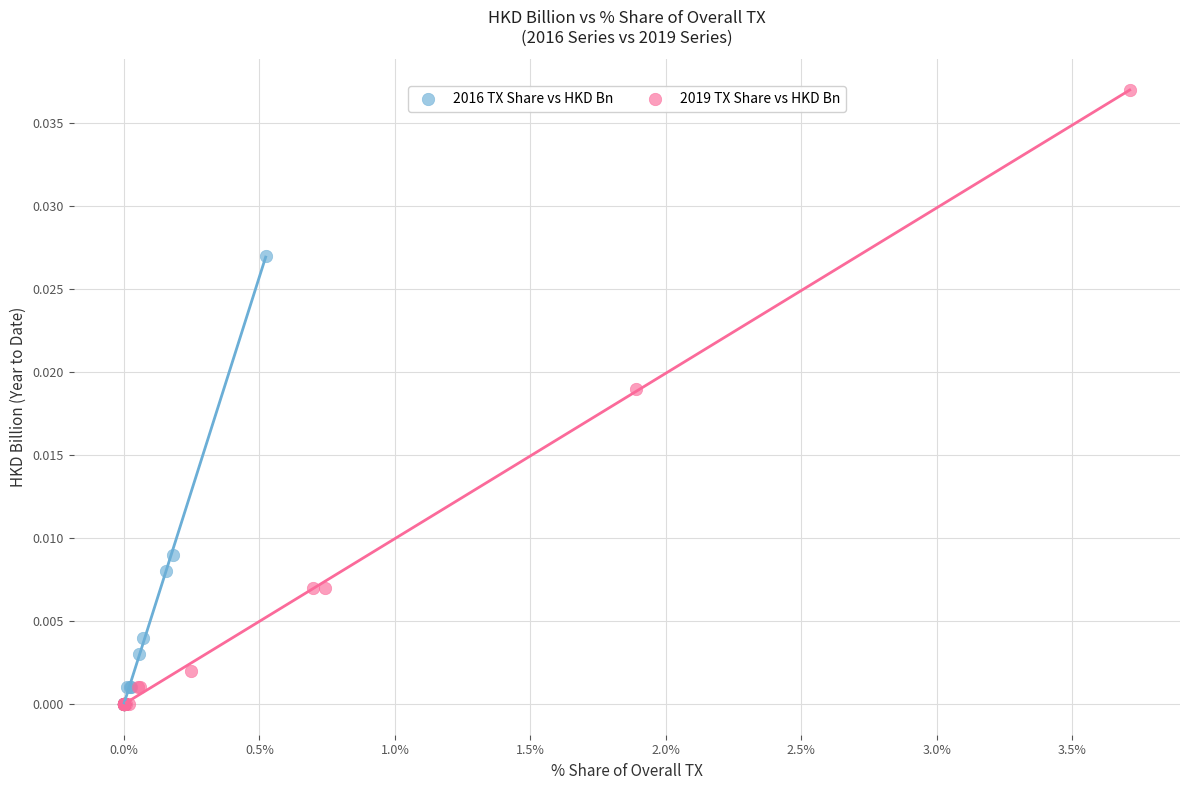

Which series contains the highest Y value?

2019 TX Share vs HKD Bn